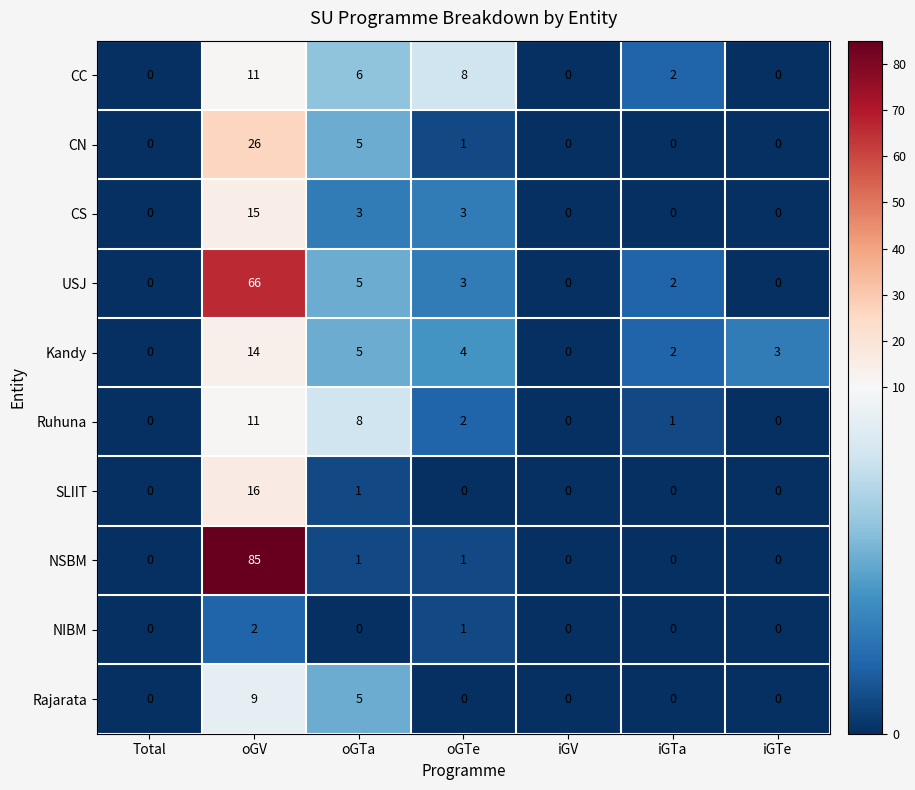

Which series changed the most between oGTa and iGTa?

Ruhuna